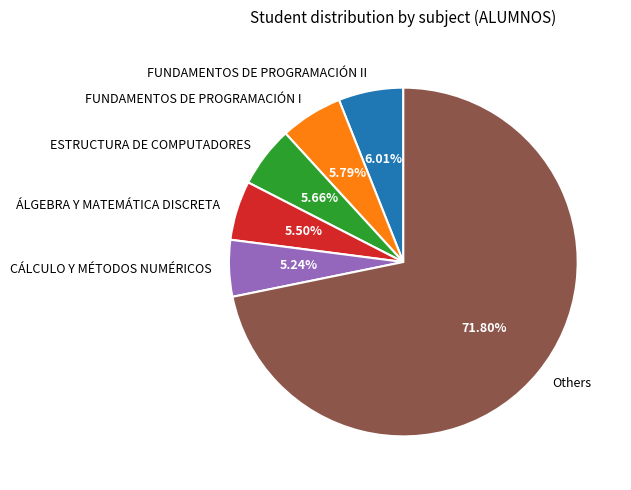

Which has a higher value, Others or FUNDAMENTOS DE PROGRAMACIÓN I?

Others